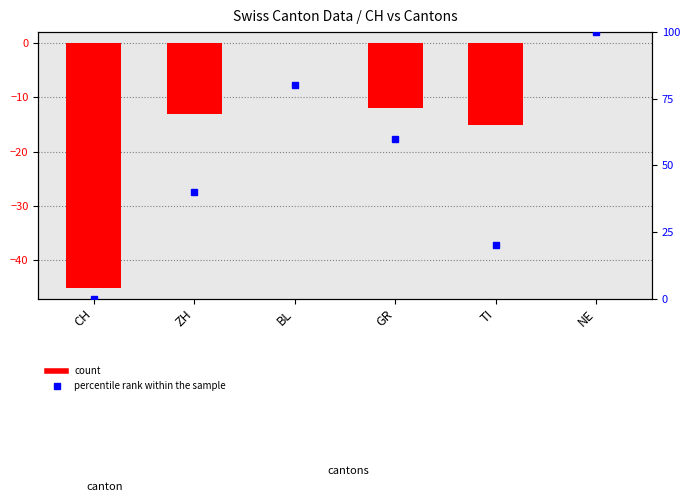

What is the sum of all percentile rank within the sample values?

300